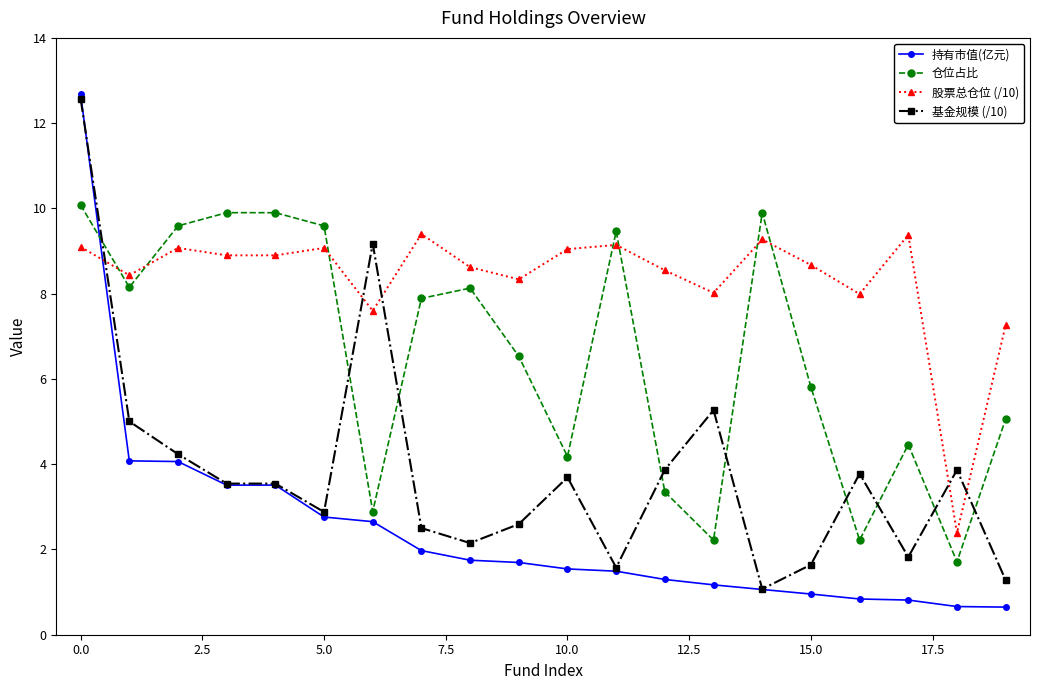

Which series has the largest range (max minus min)?

持有市值(亿元)